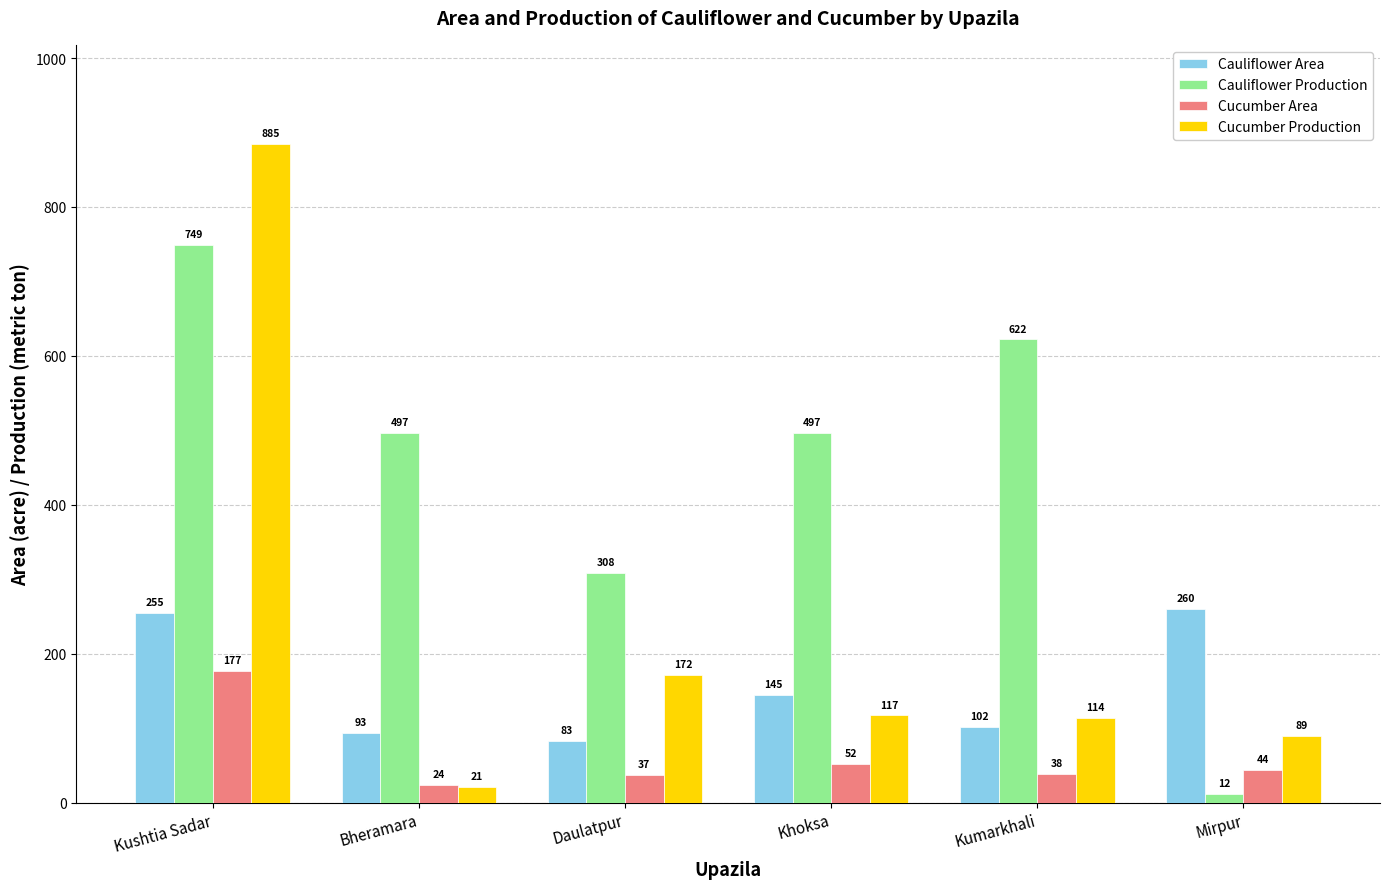

Rank the series by their maximum value, from highest to lowest.

Cucumber Production, Cauliflower Production, Cauliflower Area, Cucumber Area